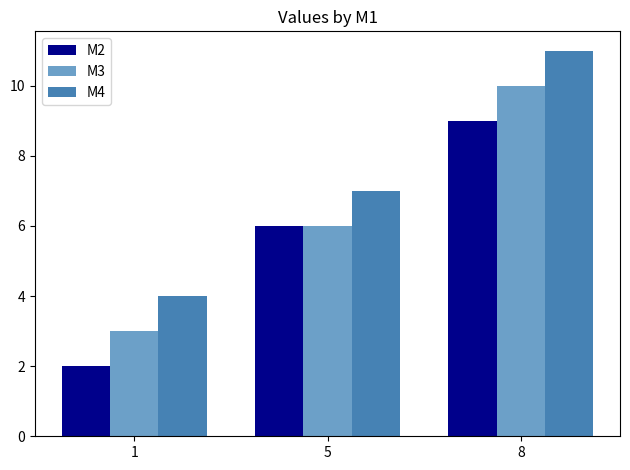

Rank the series by their maximum value, from highest to lowest.

M4, M3, M2